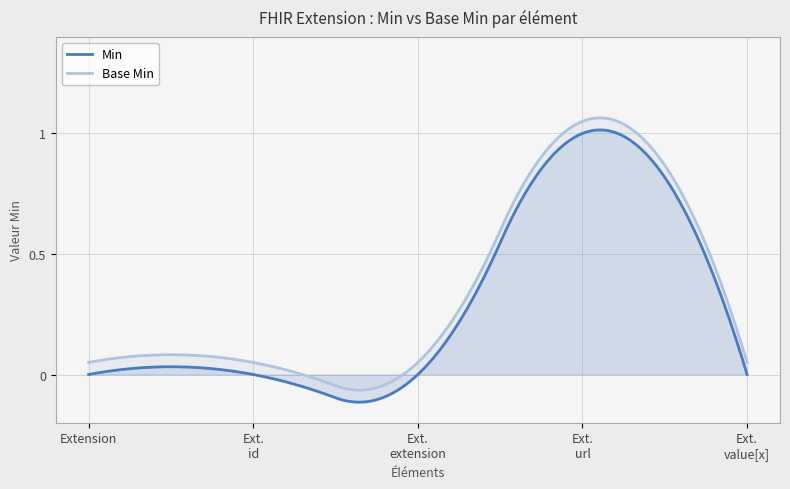

Is it true that Min equals 1 at Extension.id?

False